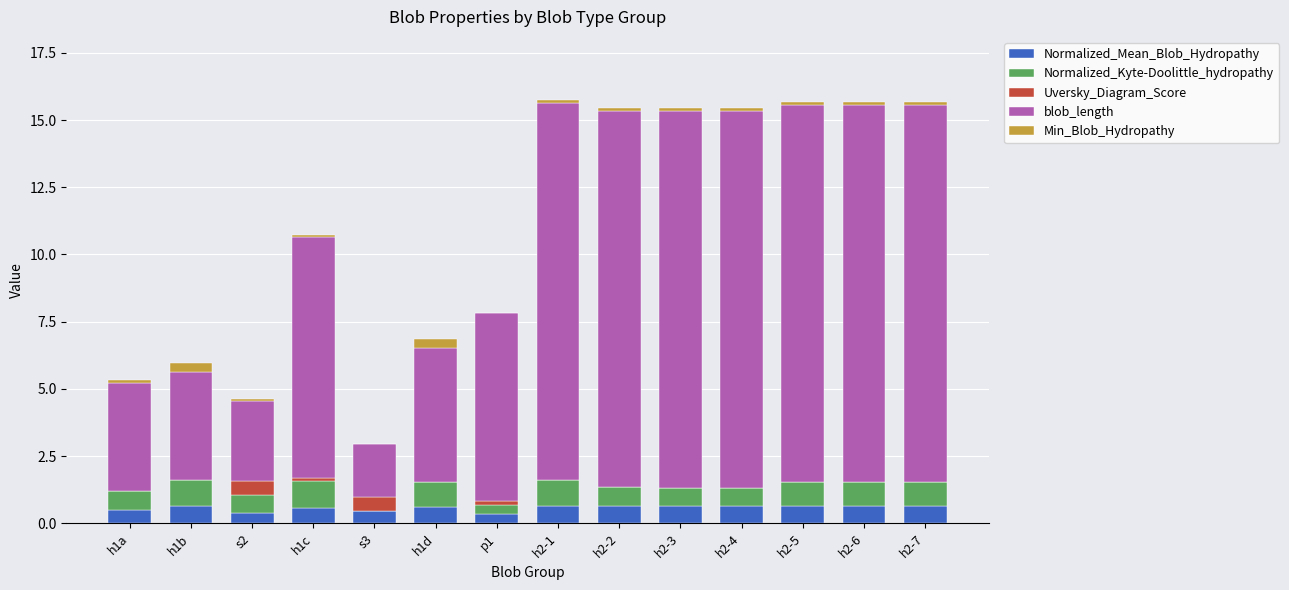

Does the chart contain stacked bars?

Yes